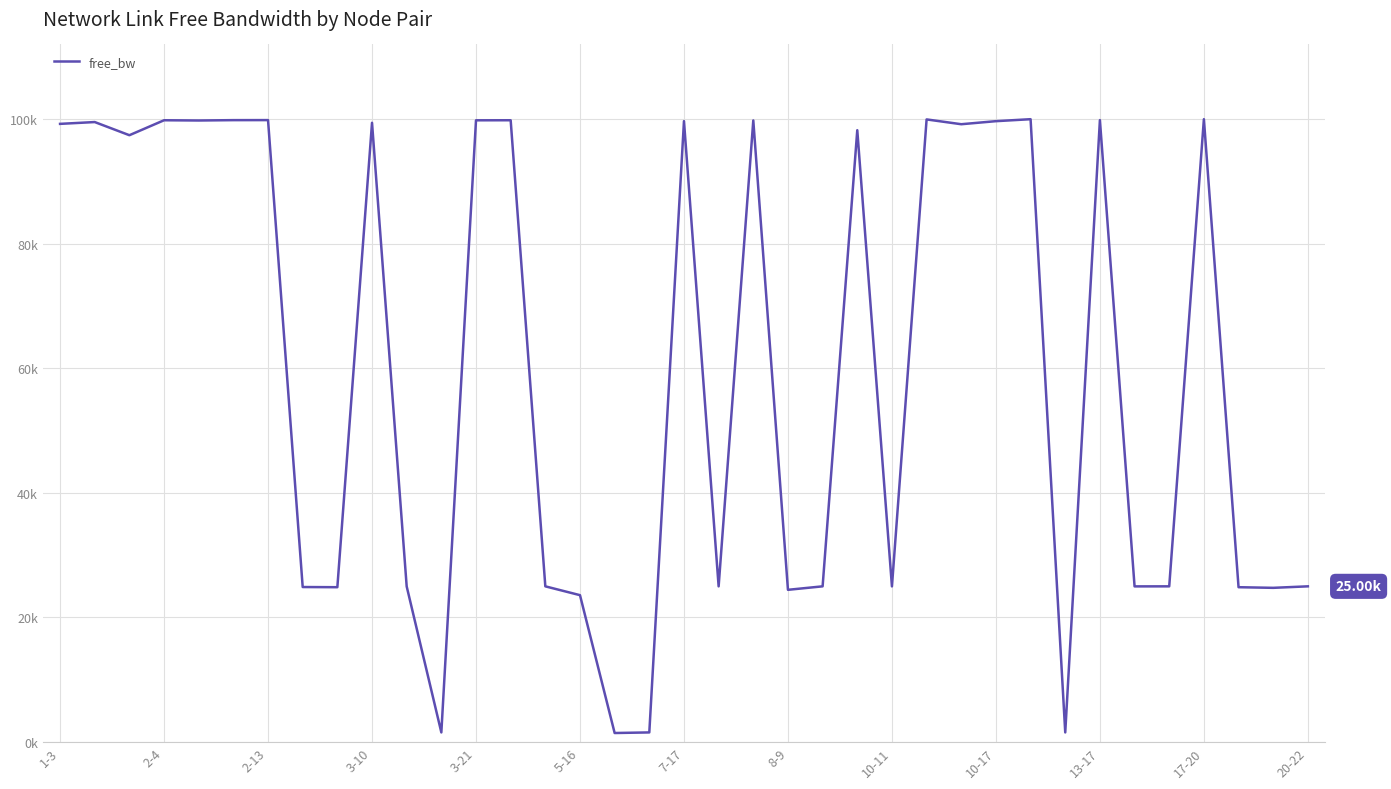

True or false: there are more than 0 points higher than both neighbors.

True